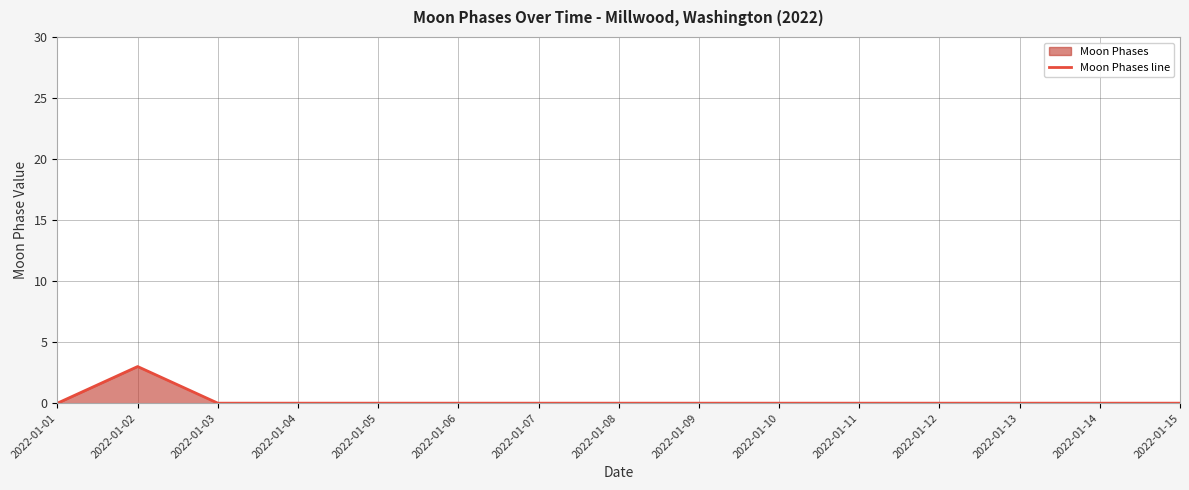

How many categories are shown in the chart?

15